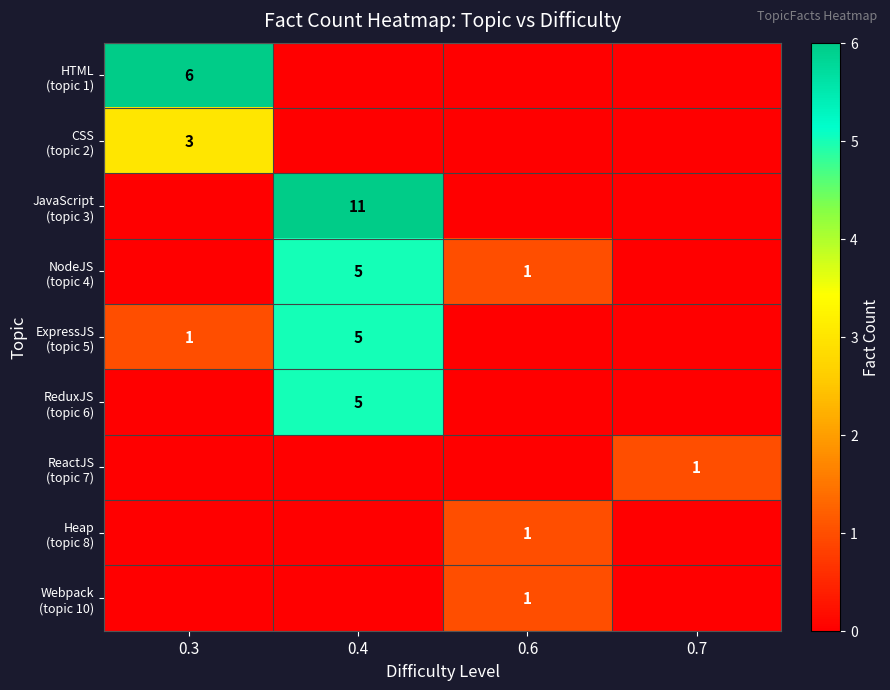

How many ExpressJS (topic 5) values are between 0 and 5?

4